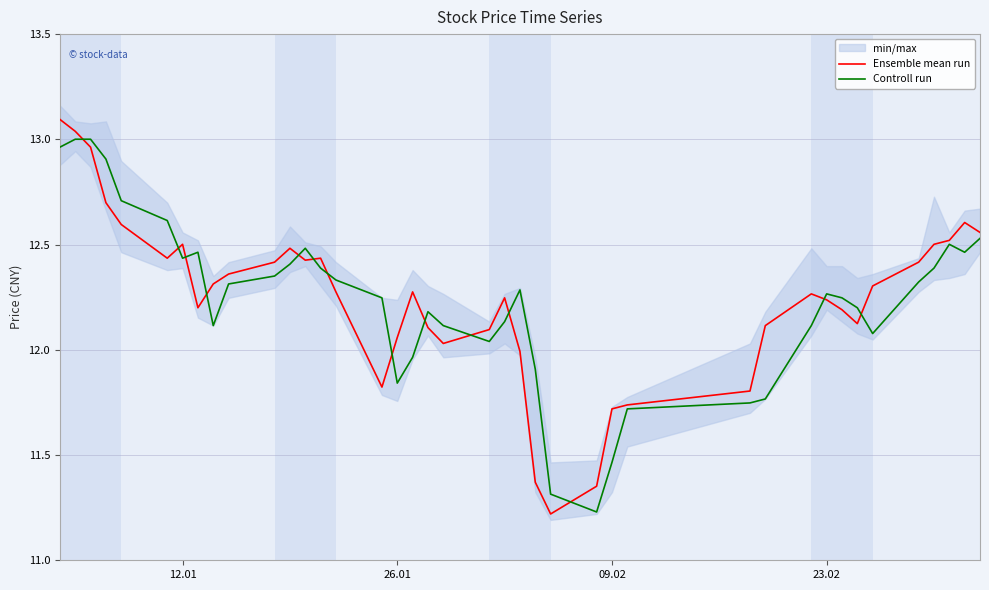

The value of Ensemble mean run at 23.02 is 5.5. True or false?

False